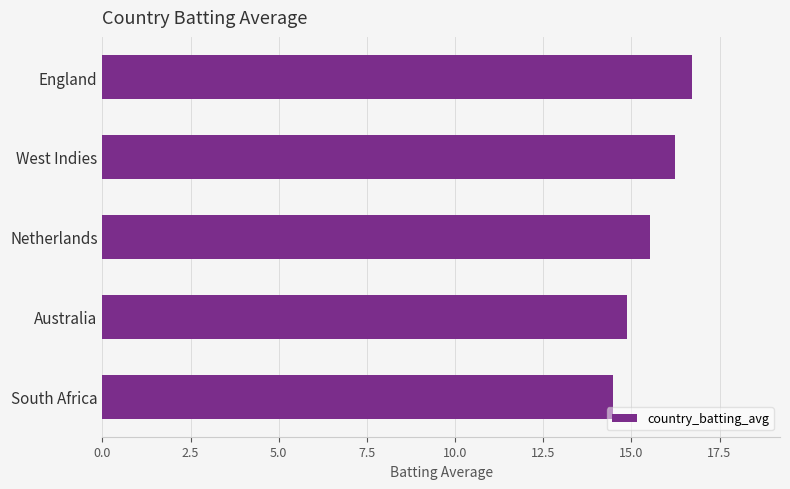

Reading bottom to top, extract all data points from this chart.

14.5	14.9	15.5	16.2	16.7